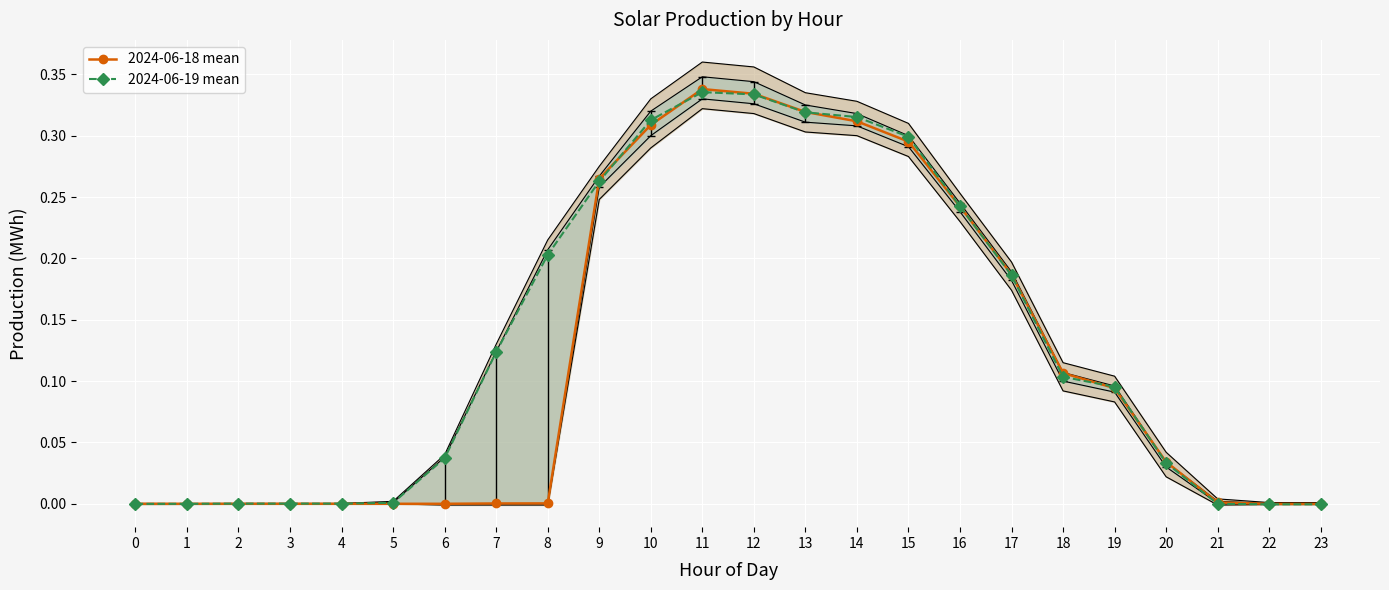

At which category does 2024-06-19 mean reach its first local peak?

11